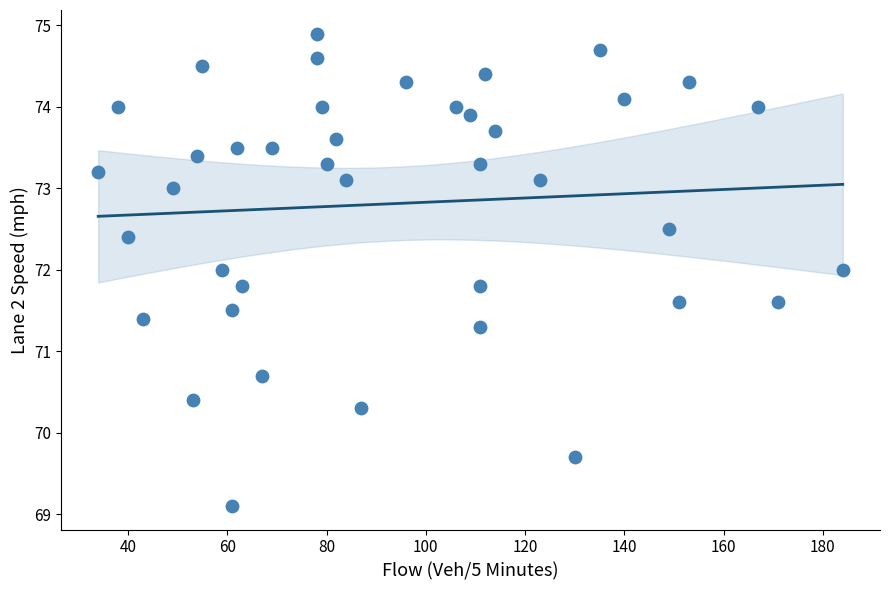

What is the range of Y values (max minus min)?

5.8